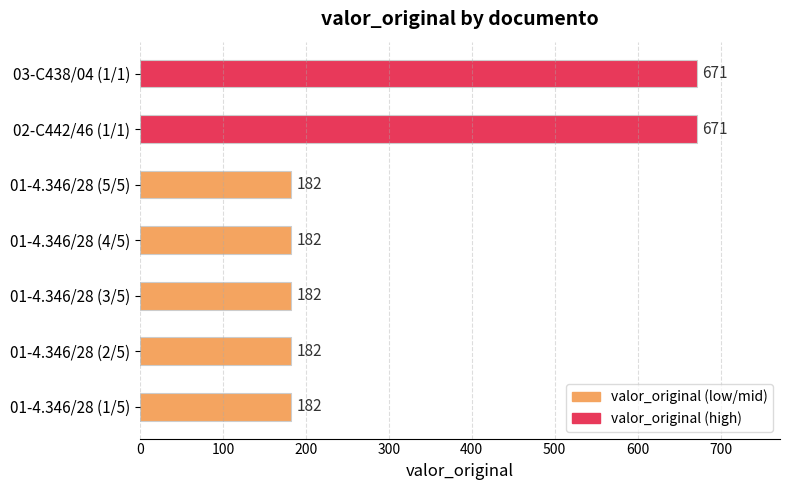

Is it true that the value at 01-4.346/28 (4/5) is 182?

True